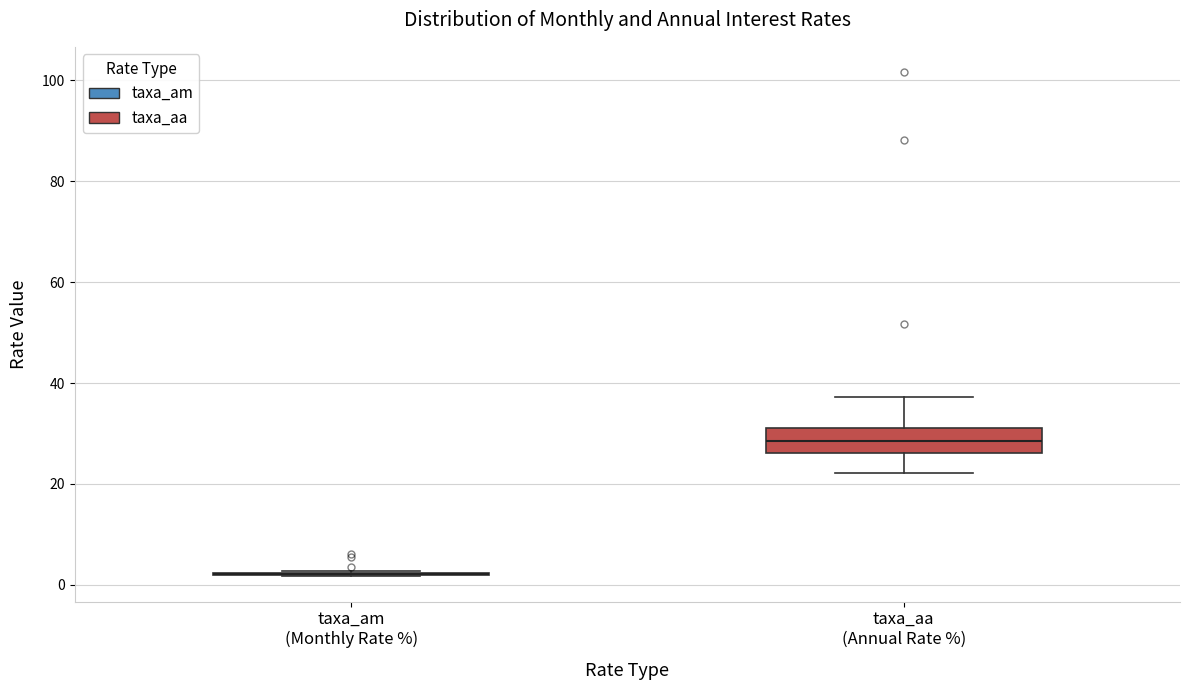

Comparing the boxes themselves (not the whiskers), which one is the tallest?

taxa_aa (Annual Rate %)